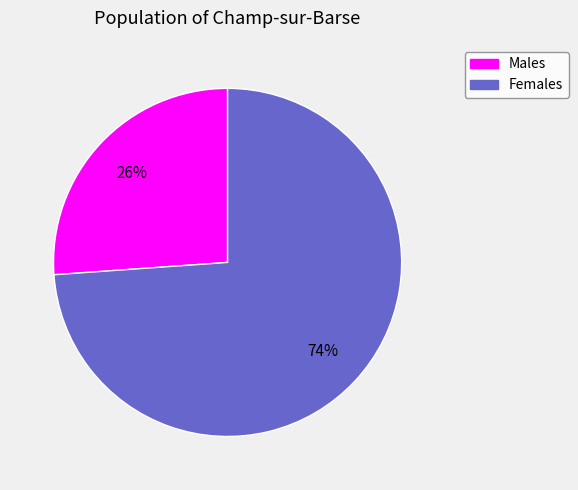

Is it true that Females is 74% of the pie?

True